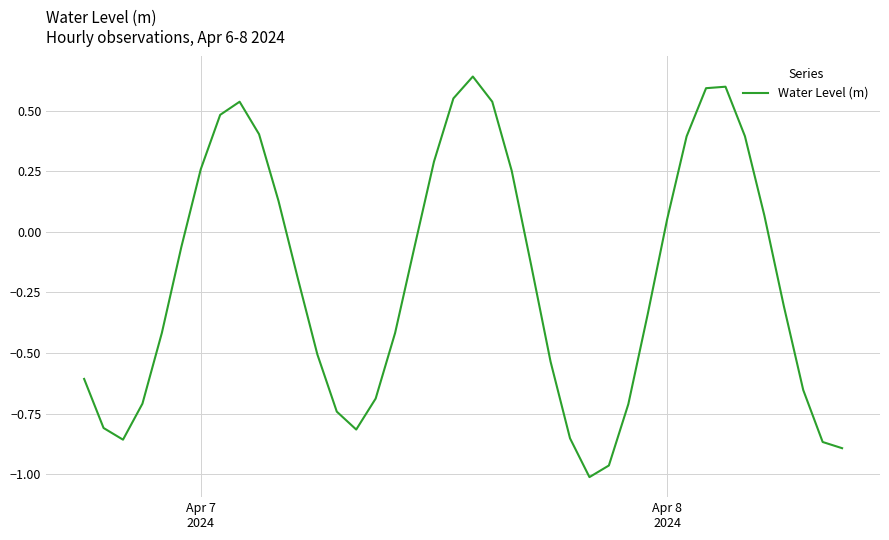

What is the difference between the maximum and minimum values?

1.7